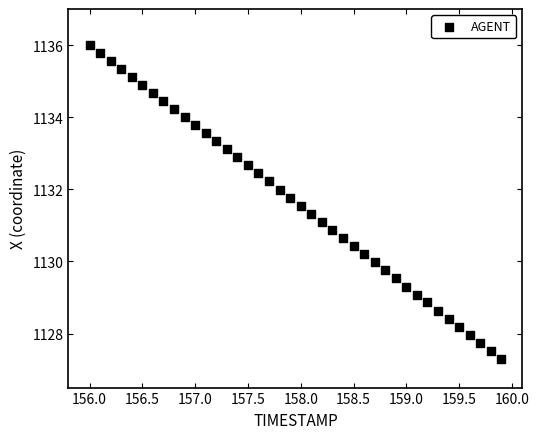

What is the range of Y values (max minus min)?

8.7